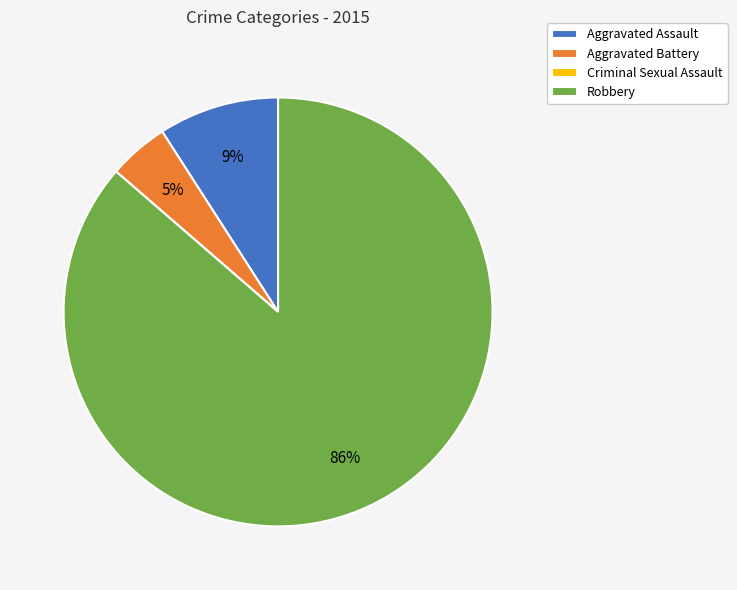

To the nearest percent, what is the difference between the largest and smallest slice percentages?

86%